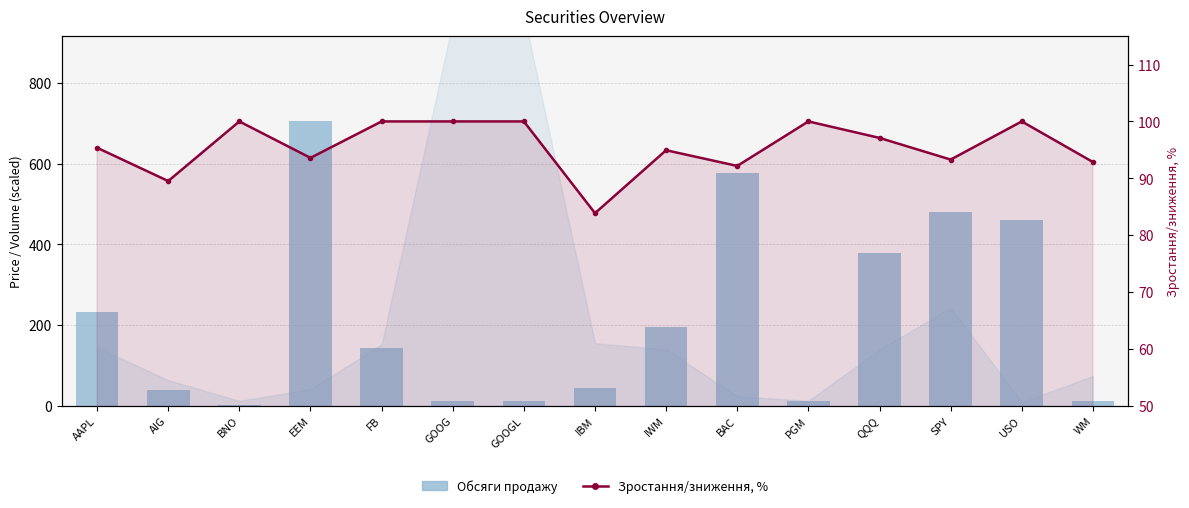

Which category has the highest value in the Зростання/зниження, % series?

BNO